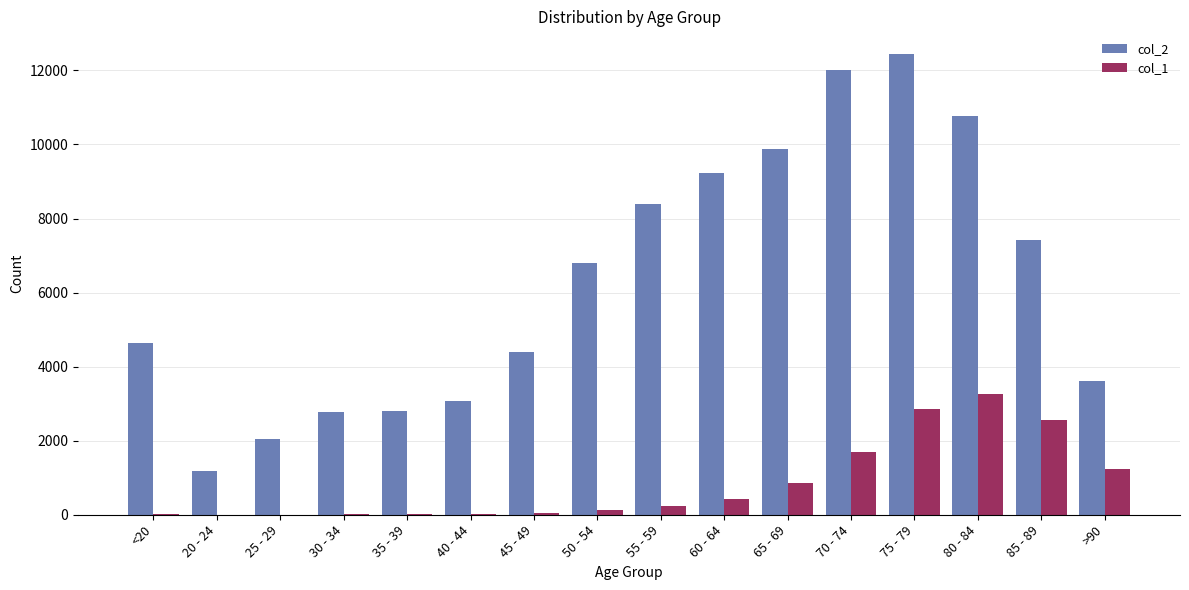

Are the bars horizontal?

No